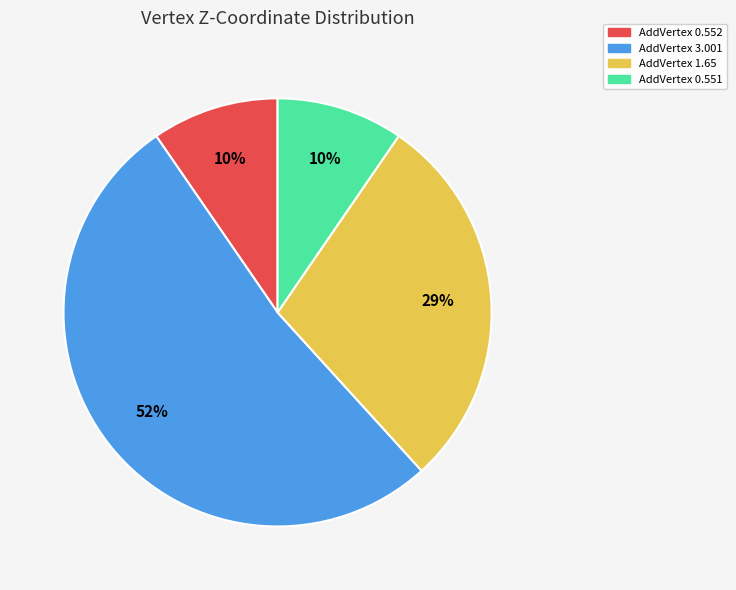

True or false: AddVertex 1.65 accounts for 29% of the total.

True